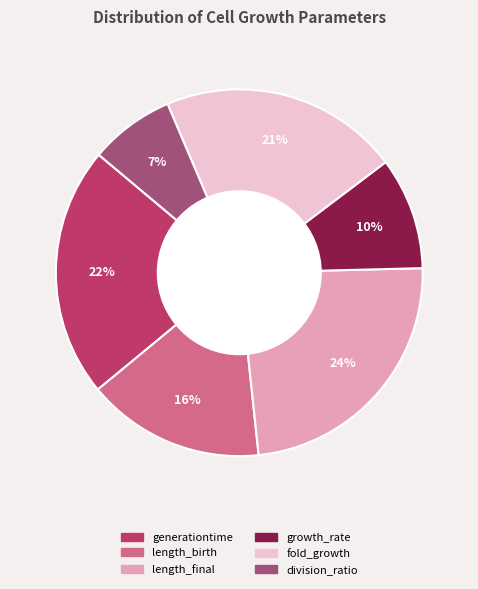

Which category has the smallest portion of the pie?

division_ratio